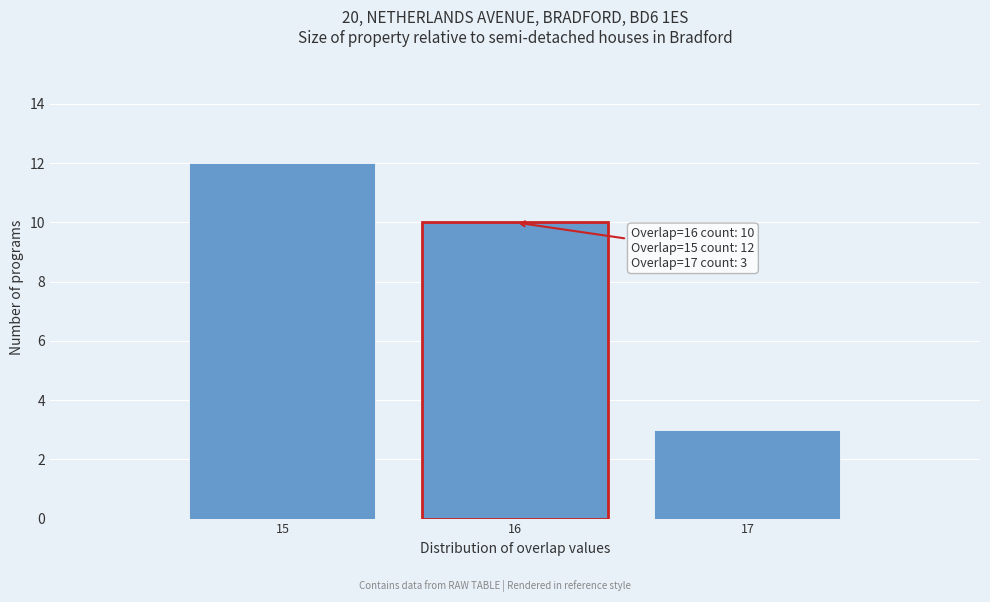

Over which range of the x-axis is the bar tallest?

14.5 to 15.5